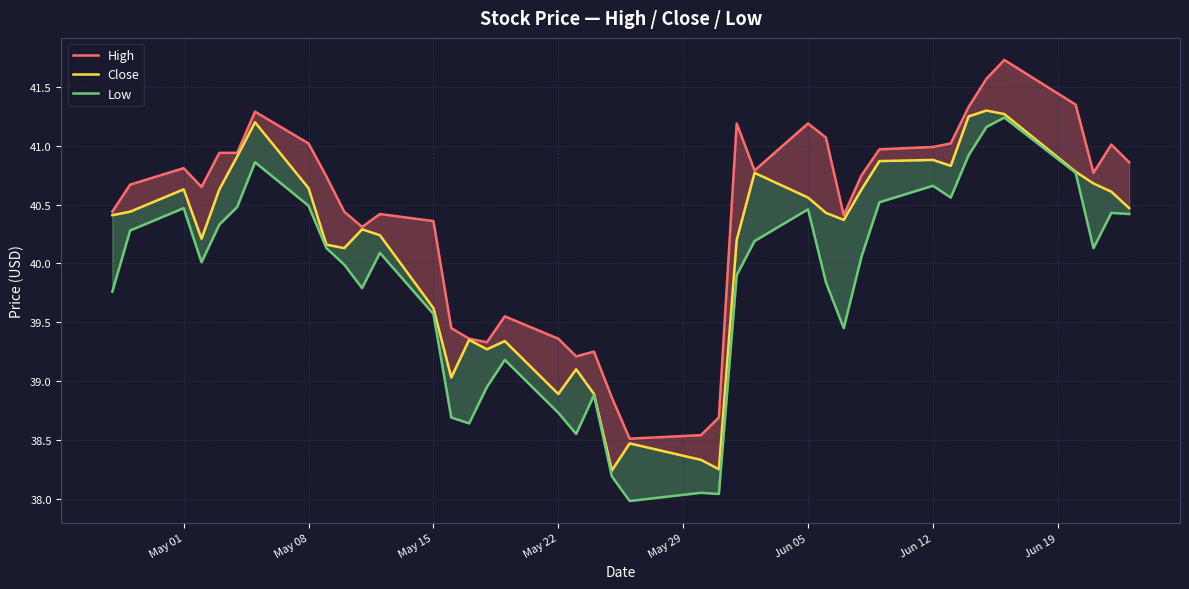

Is it true that High equals 56.6 at 27?

False